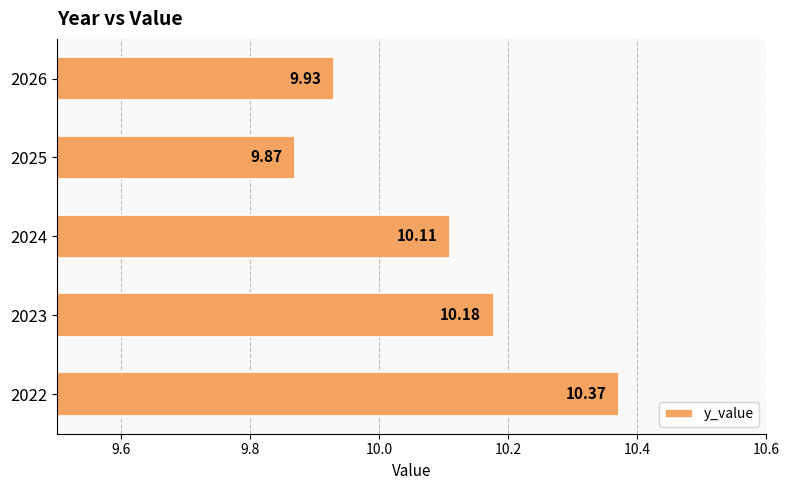

Approximately how many times larger is the value at 2023 compared to 2022?

1.0